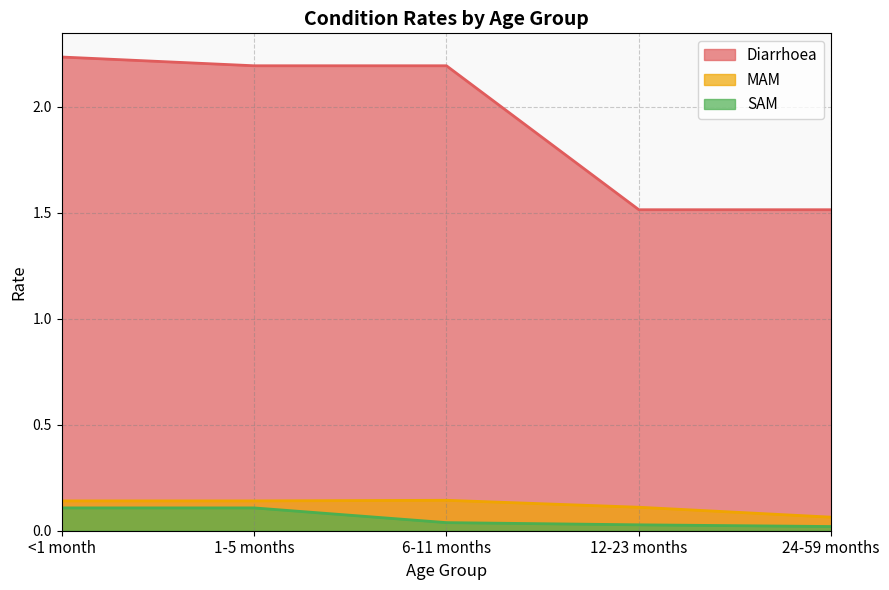

The value of MAM at <1 month is 0.0. True or false?

False